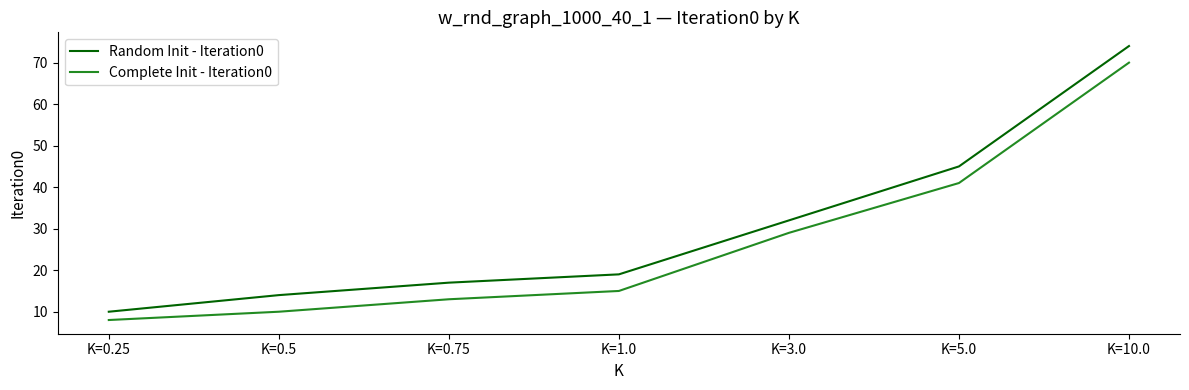

What is the spread (max minus min) of values at K=10.0?

4